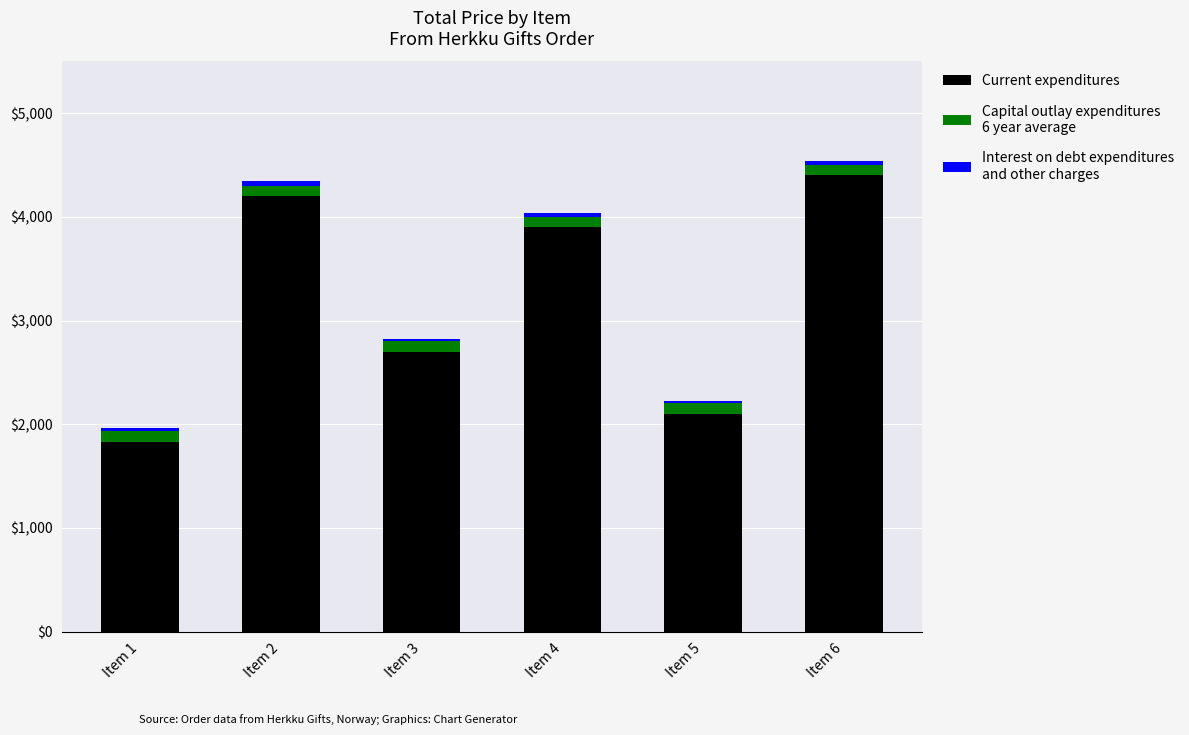

How many bars are there in total?

6